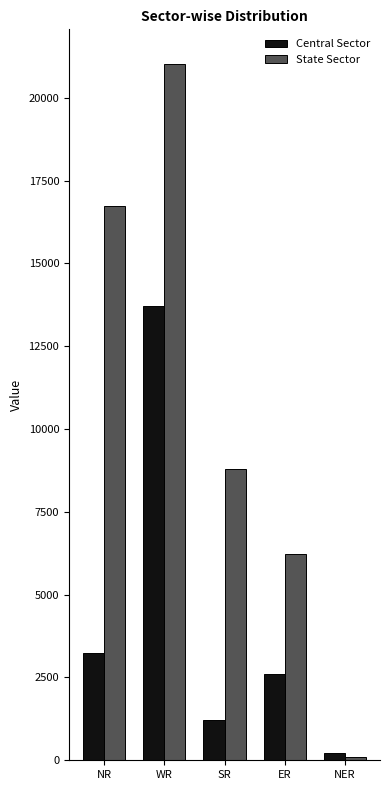

What is the total value across all series at NER?

324